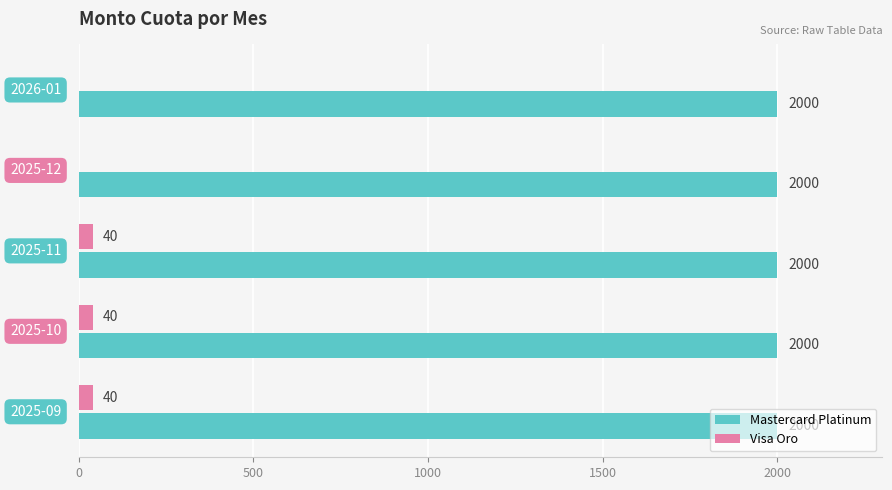

What is the maximum value shown in the chart?

2000